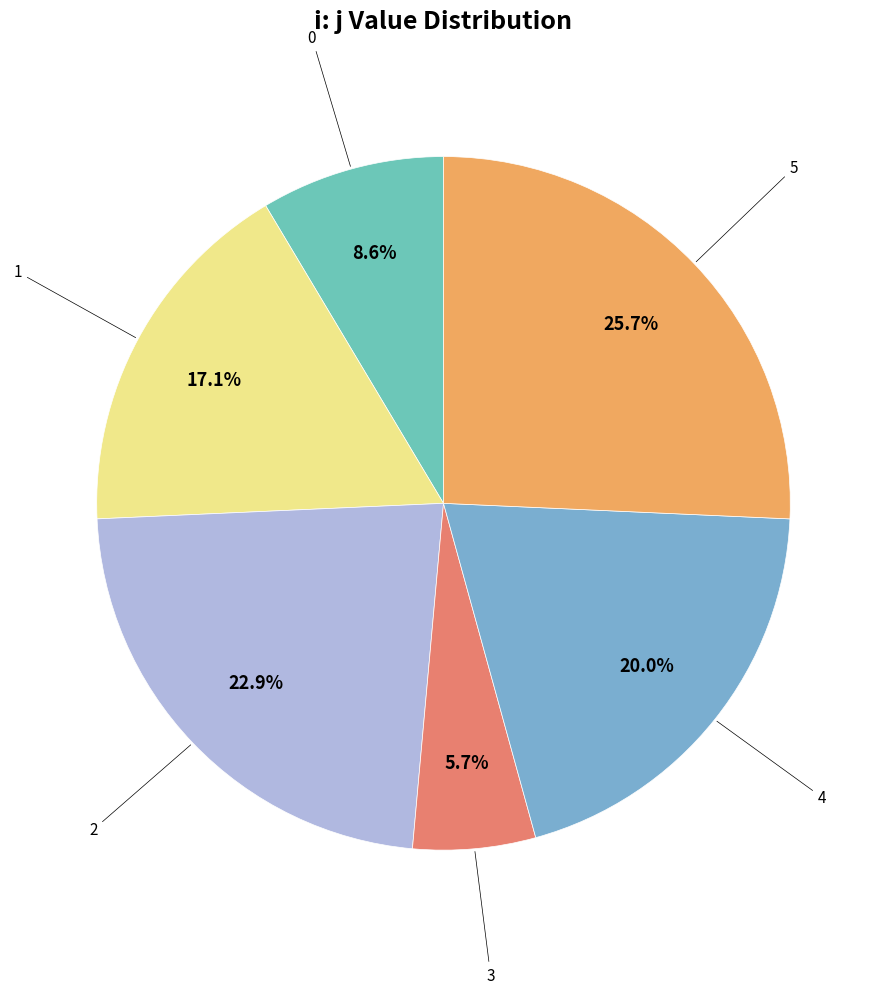

What percentage is NOT represented by 0?

91.4%